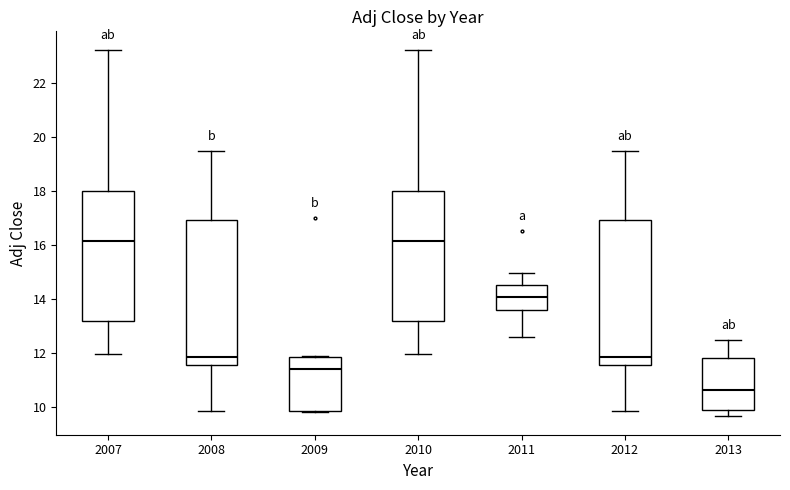

Reading left to right, transcribe this box plot: for each box, give where its median line is, the range the box spans, and where its two whiskers end, as read against the y-axis. The values are not printed on the chart, so give them approximately, as read against the axis.

2007: median 16.2, box 13.2 to 18.0, whiskers 12.0 to 23.2
2008: median 11.8, box 11.6 to 17.0, whiskers 9.8 to 19.6
2009: median 11.4, box 9.8 to 11.8, whiskers 9.8 to 12.0
2010: median 16.2, box 13.2 to 18.0, whiskers 12.0 to 23.2
2011: median 14.0, box 13.6 to 14.6, whiskers 12.6 to 15.0
2012: median 11.8, box 11.6 to 17.0, whiskers 9.8 to 19.6
2013: median 10.6, box 9.8 to 11.8, whiskers 9.6 to 12.4